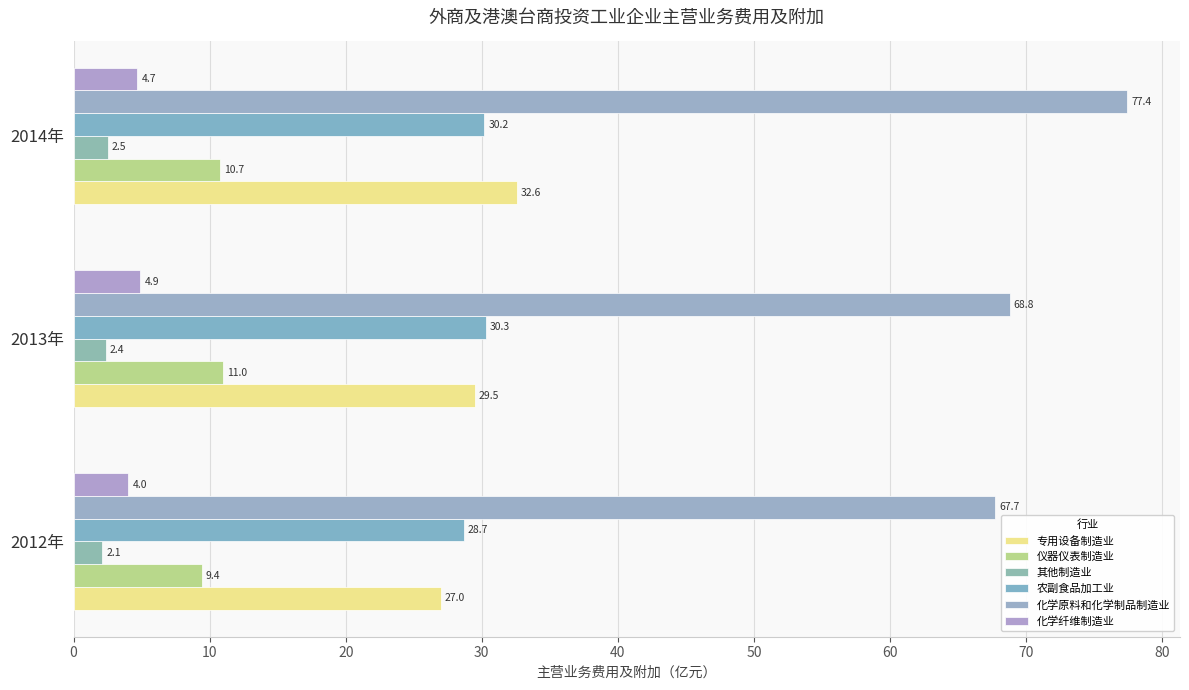

Reading left to right, extract all data points from this chart.

专用设备制造业: 27.0	29.5	32.6
仪器仪表制造业: 9.4	11.0	10.7
其他制造业: 2.1	2.4	2.5
农副食品加工业: 28.7	30.3	30.2
化学原料和化学制品制造业: 67.7	68.8	77.4
化学纤维制造业: 4.0	4.9	4.7